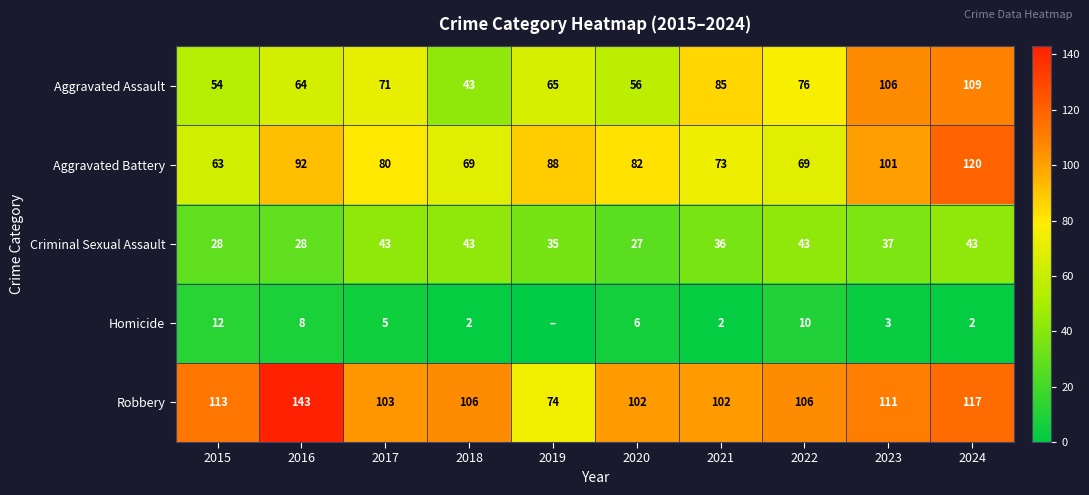

What is the lowest value of the Aggravated Battery series?

63